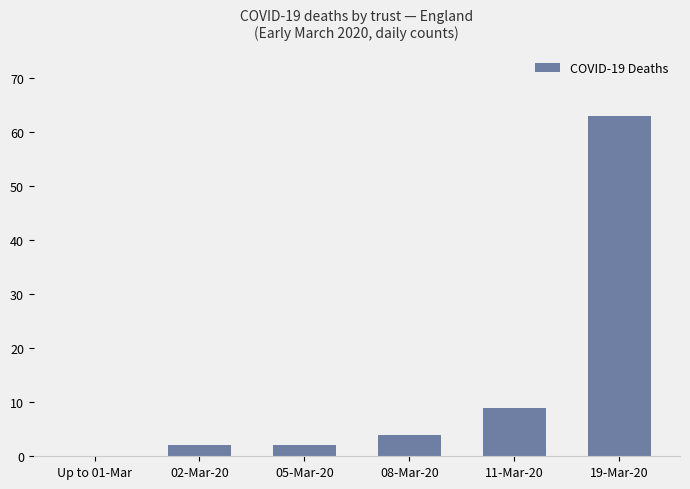

How many data points does each series have?

6